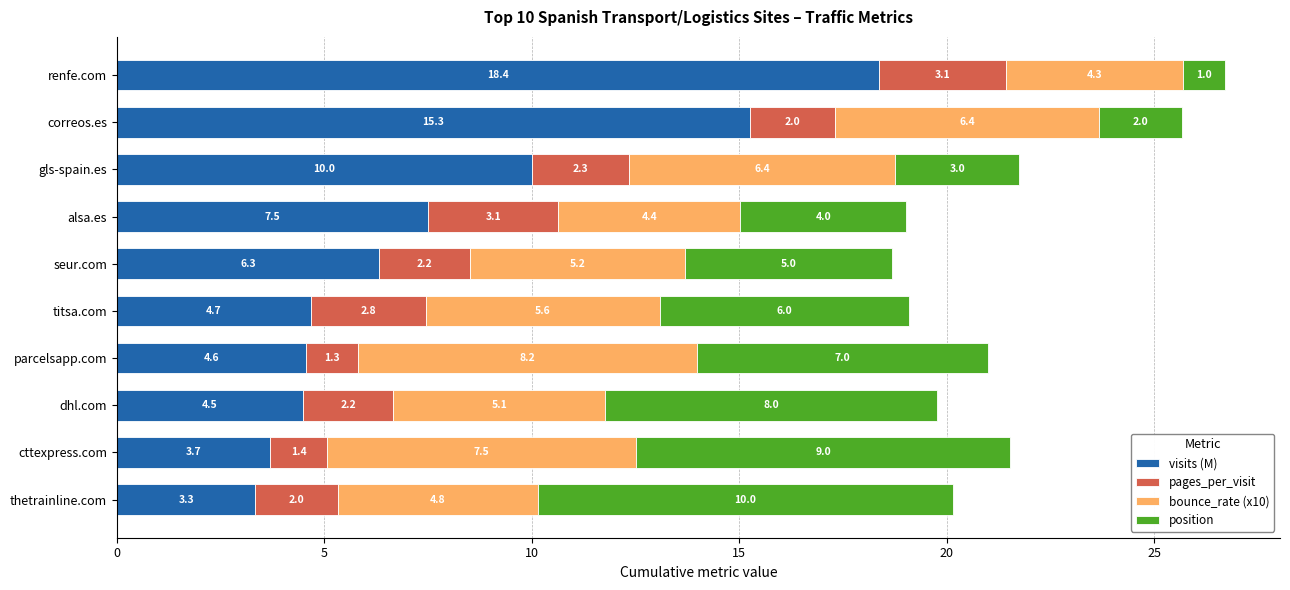

The value of visits (M) at gls-spain.es is 5.6. True or false?

False